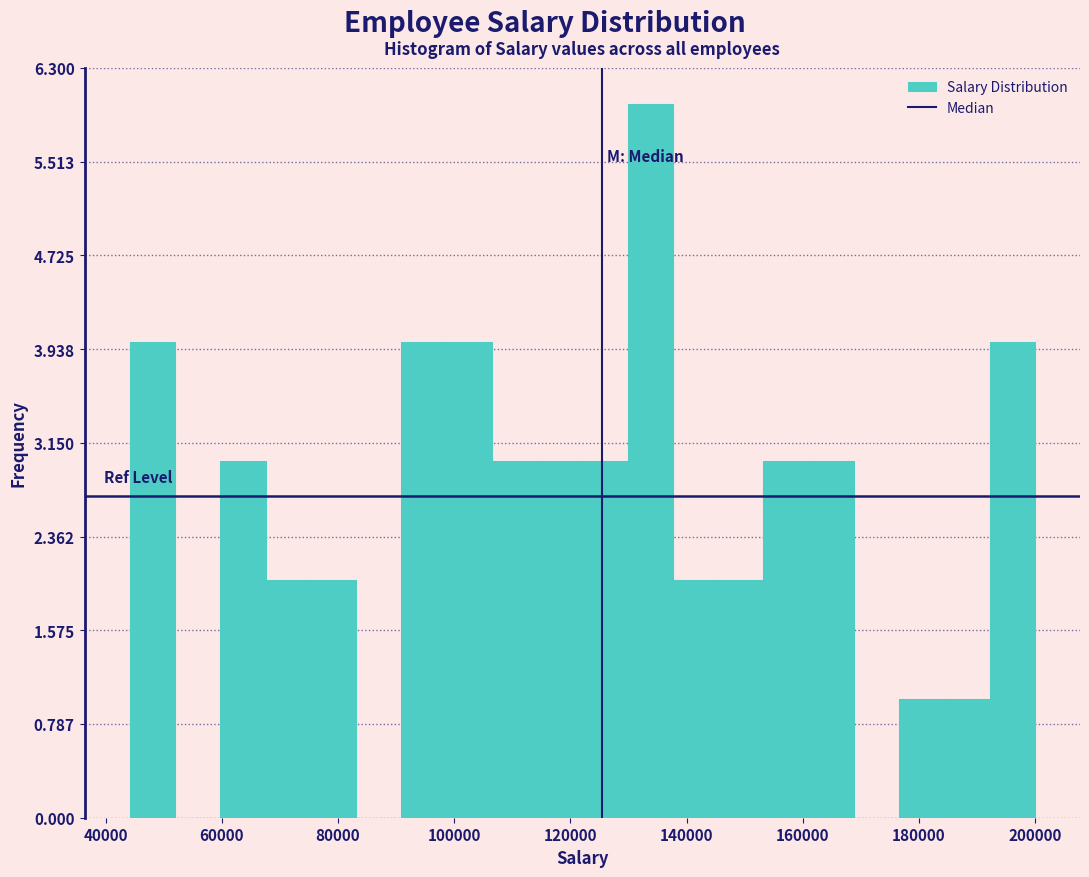

Read against the x-axis, roughly where is the centre of the tallest bar?

134000